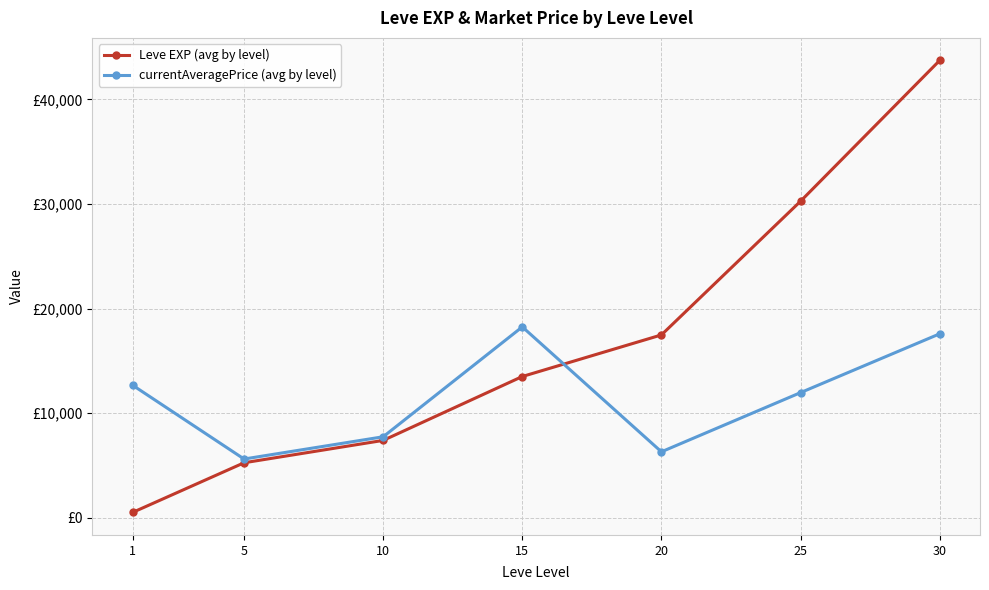

What are all the series names shown in the legend?

Leve EXP (avg by level), currentAveragePrice (avg by level)